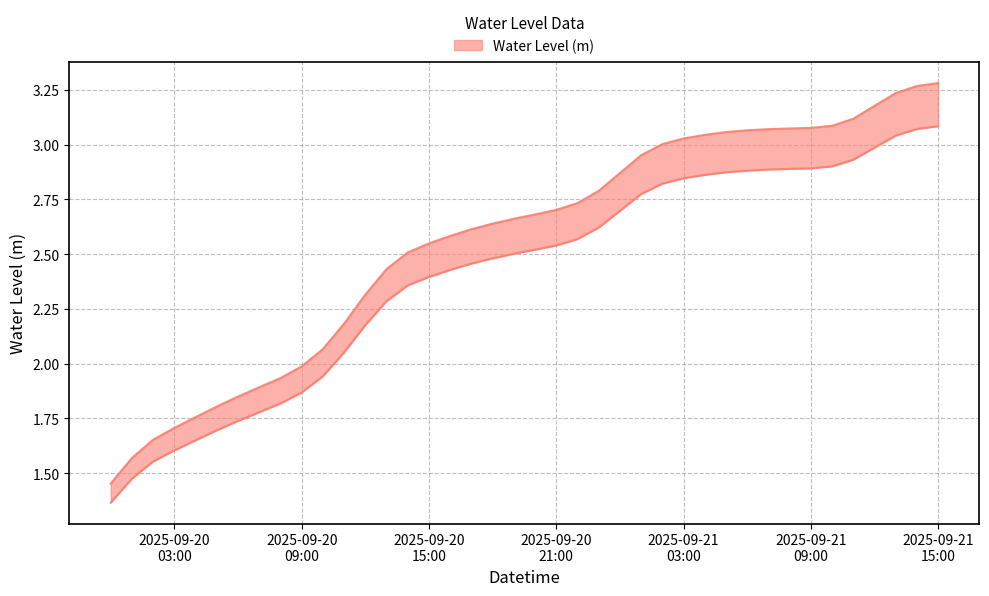

Reading left to right, transcribe all the data shown in this chart.

1.5	1.6	1.7	1.7	1.8	1.8	1.8	1.9	1.9	2.0	2.1	2.2	2.3	2.4	2.5	2.5	2.6	2.6	2.6	2.7	2.7	2.7	2.7	2.8	2.9	3.0	3.0	3.0	3.0	3.1	3.1	3.1	3.1	3.1	3.1	3.1	3.2	3.2	3.3	3.3